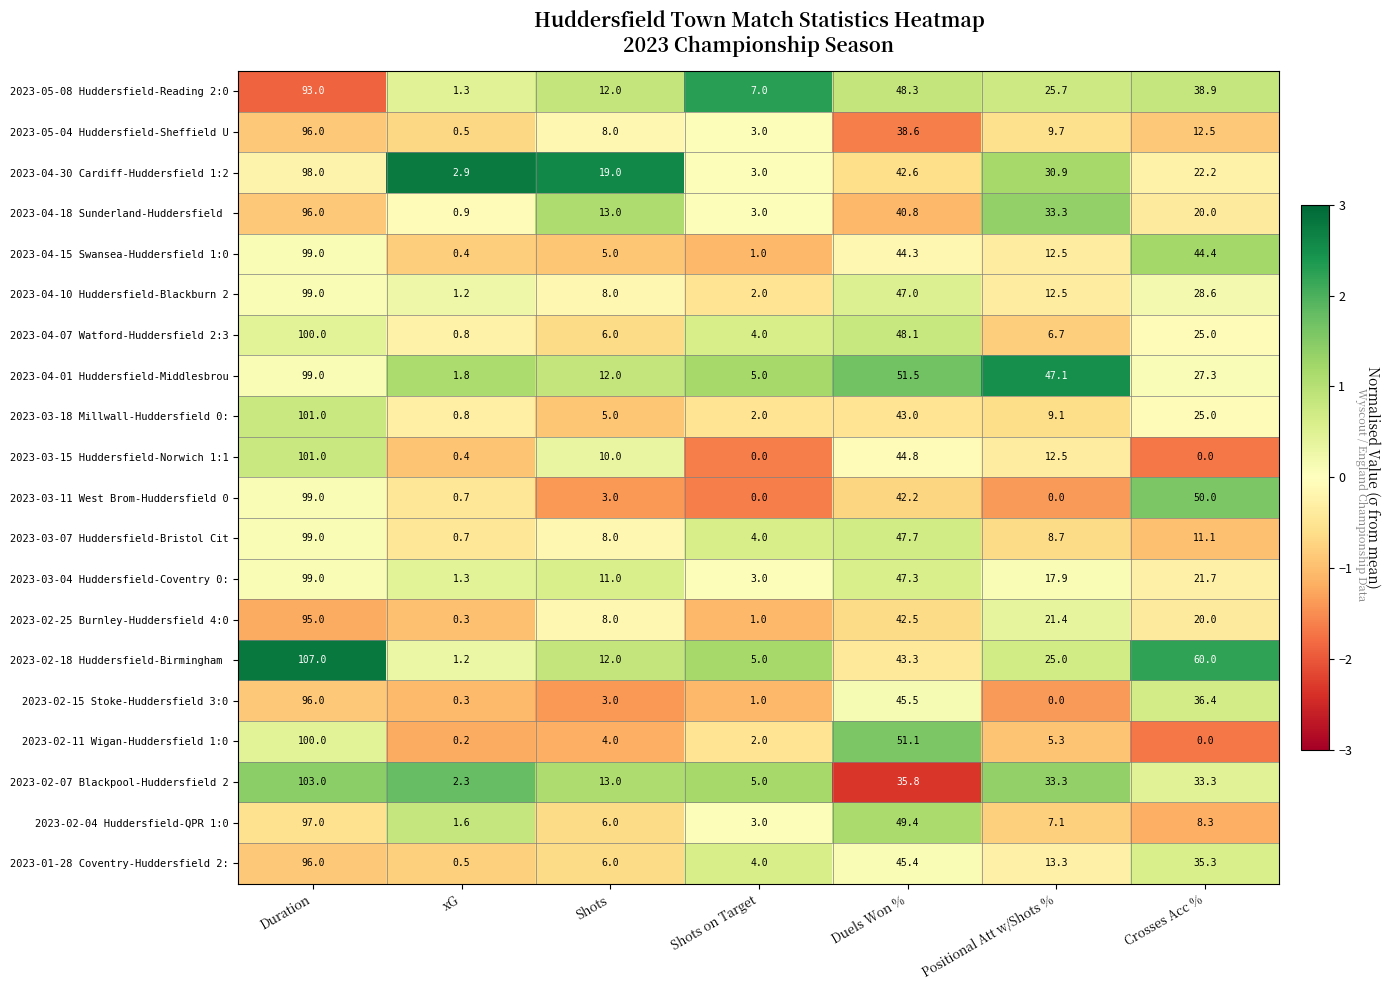

How many data points does each series have?

7